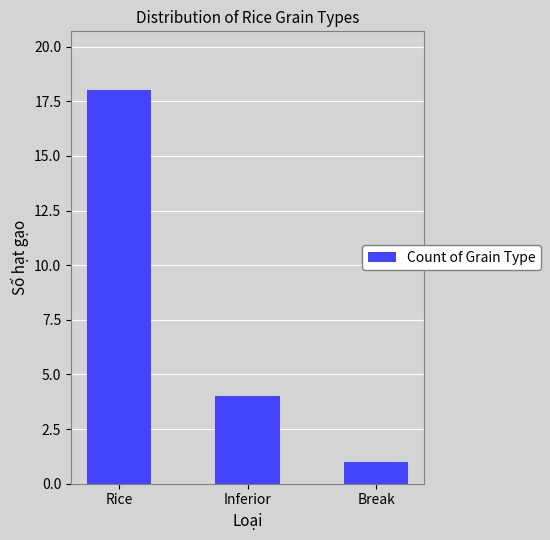

How many data points are less than 4?

1